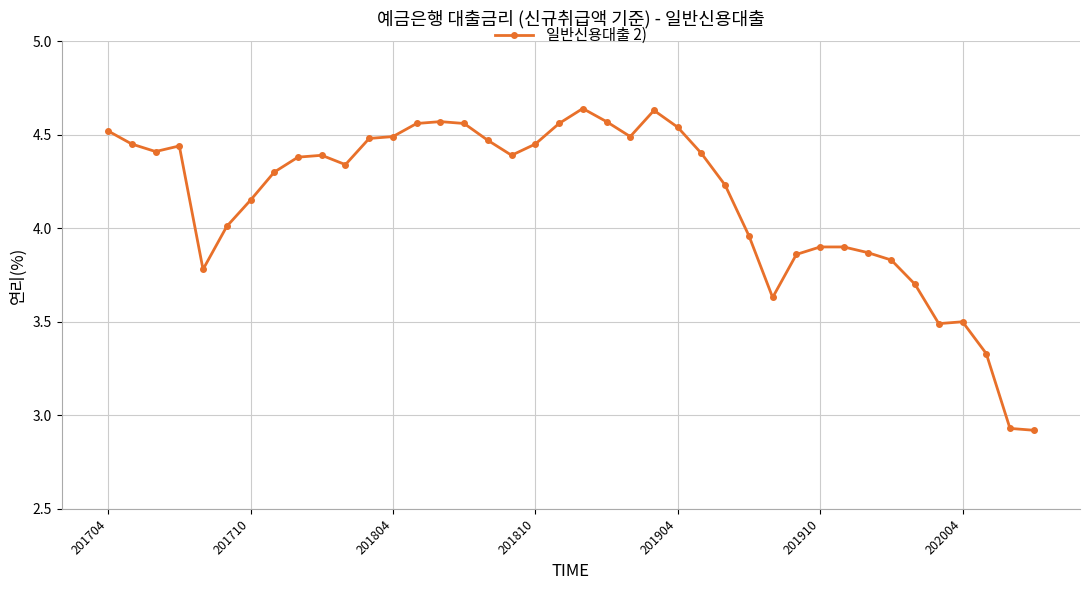

What is the difference between the maximum and second lowest values?

1.7